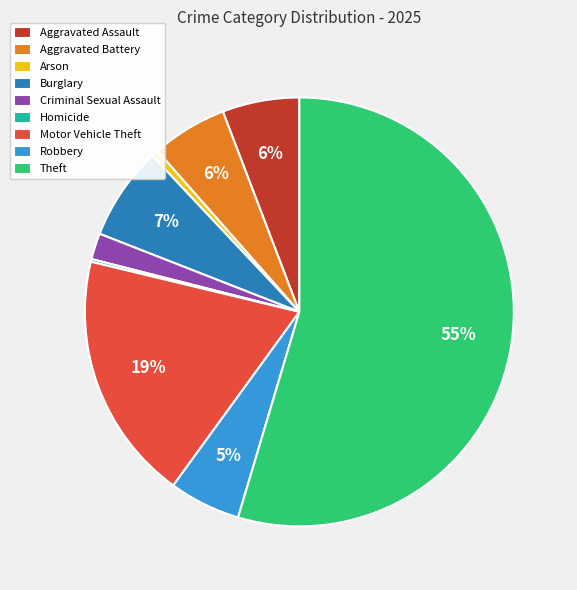

Which category has the biggest portion of the pie?

Theft